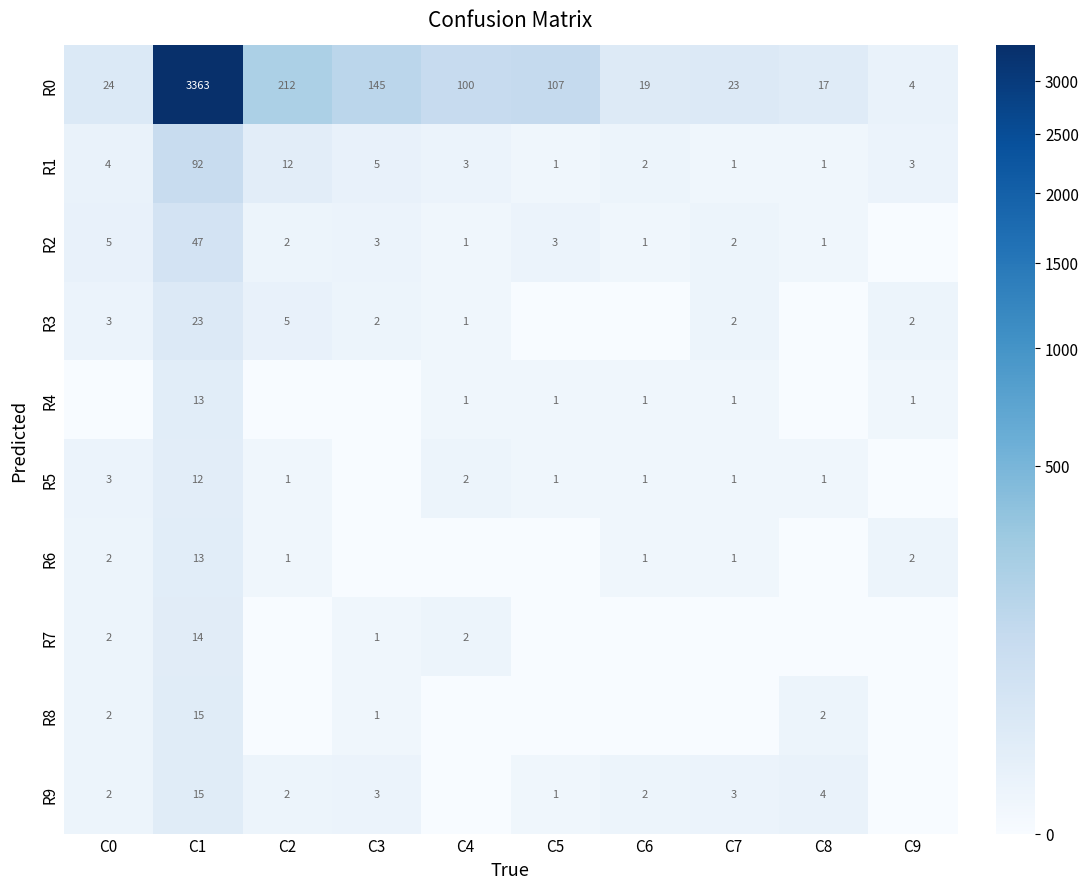

What is the difference between the maximum and minimum values in the R1 series?

91